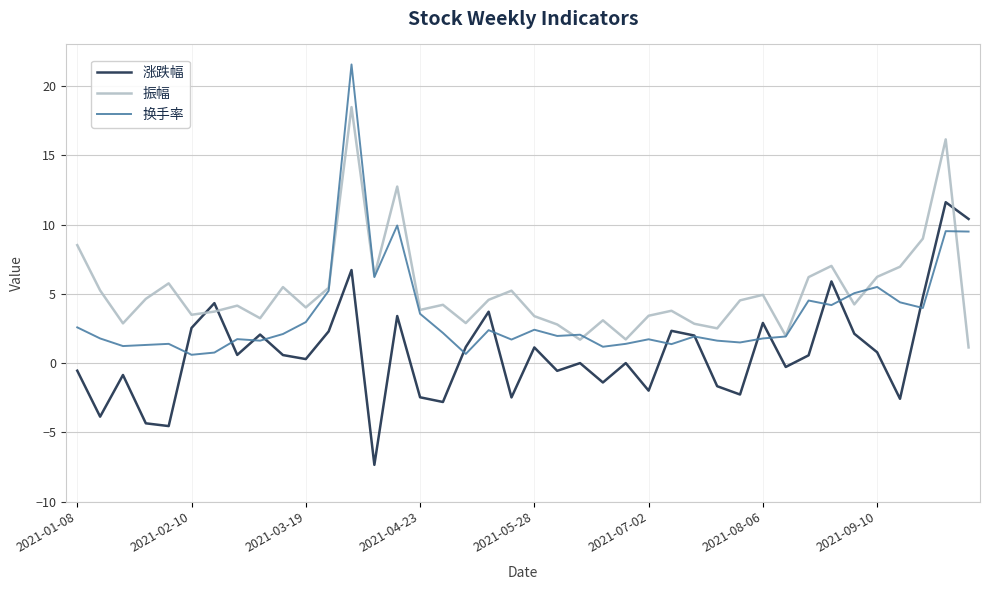

List the series in order of their peak value, lowest first.

涨跌幅, 振幅, 换手率